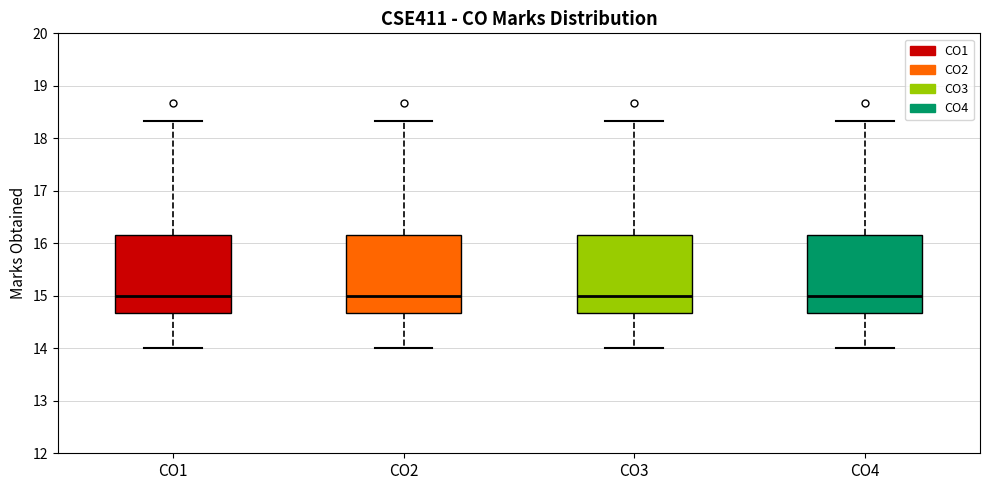

Reading left to right, read every box against the y-axis: the position of its median line, the range the box covers, and the ends of its whiskers. The values are not printed on the chart, so give them approximately, as read against the axis.

CO1: median 15.0, box 14.7 to 16.2, whiskers 14.0 to 18.3
CO2: median 15.0, box 14.7 to 16.2, whiskers 14.0 to 18.3
CO3: median 15.0, box 14.7 to 16.2, whiskers 14.0 to 18.3
CO4: median 15.0, box 14.7 to 16.2, whiskers 14.0 to 18.3